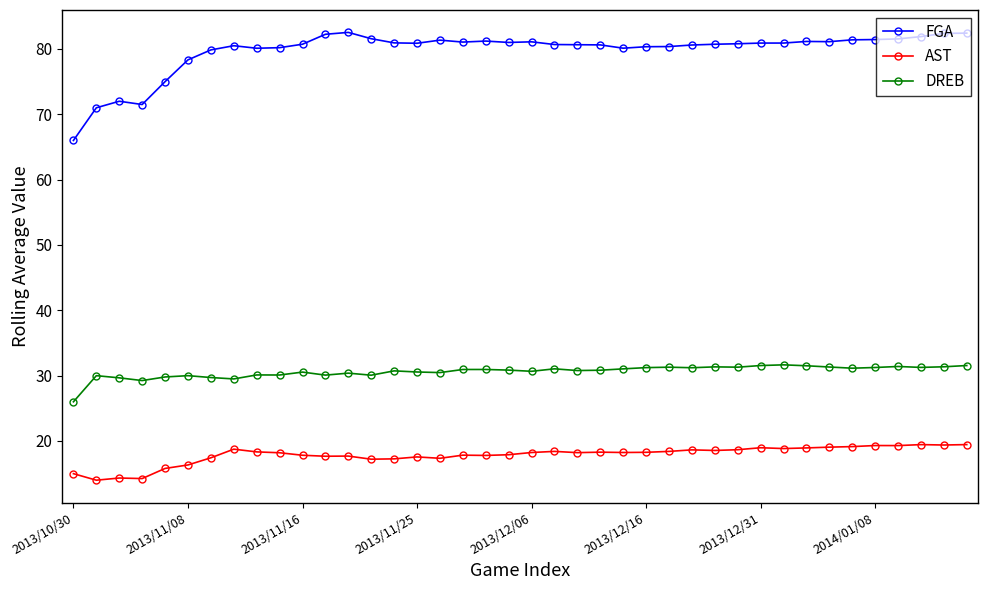

Is this an area chart (filled region under the line)?

No